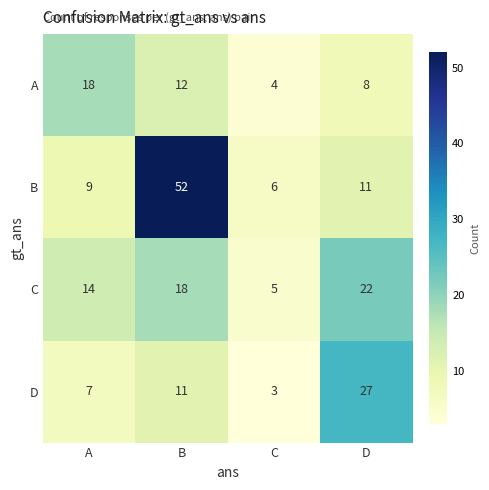

Read the D value at D, to the nearest 10.

30